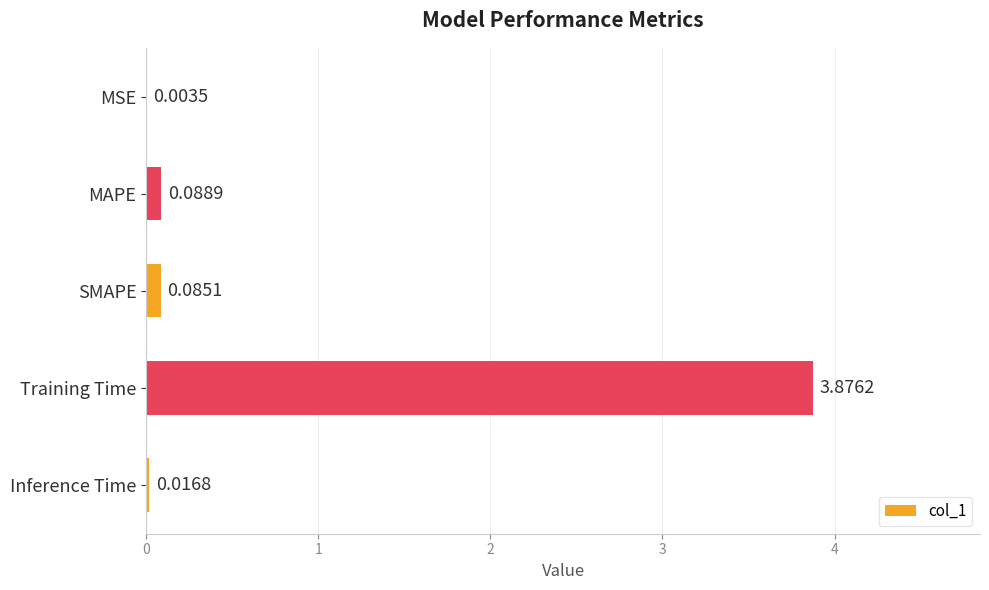

Where is the data nearest to the value 1?

MAPE